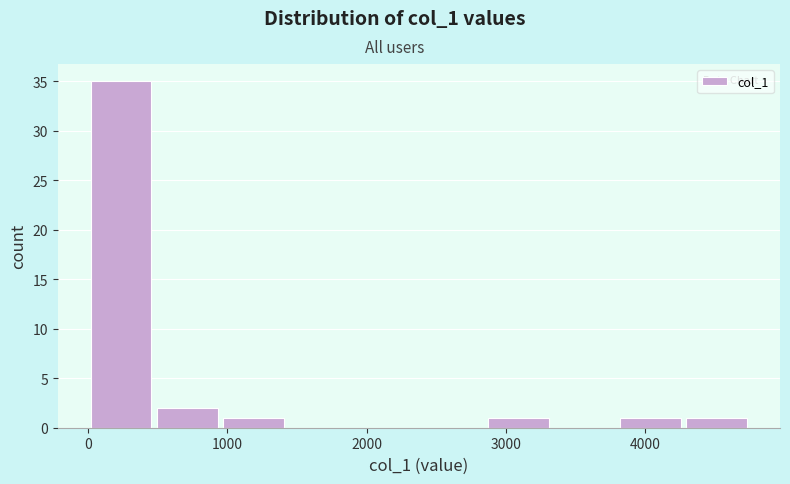

What is the height of the bar covering 4300 to 4800 on the x-axis? Neither the bar edges nor the heights are printed on the chart, so give them approximately, as read against the axes.

1